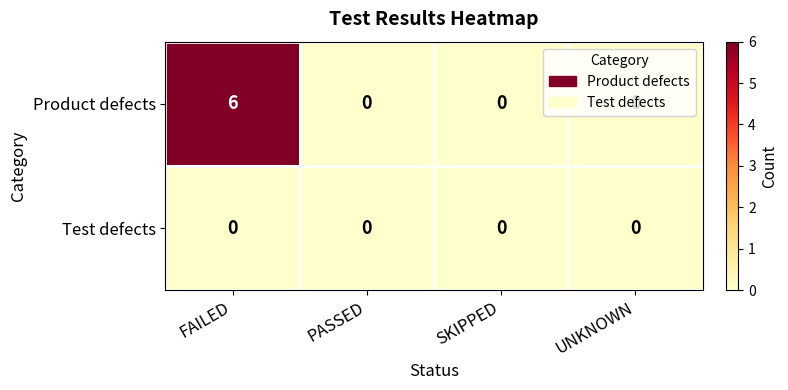

Rank the series at FAILED from highest to lowest value.

Product defects, Test defects